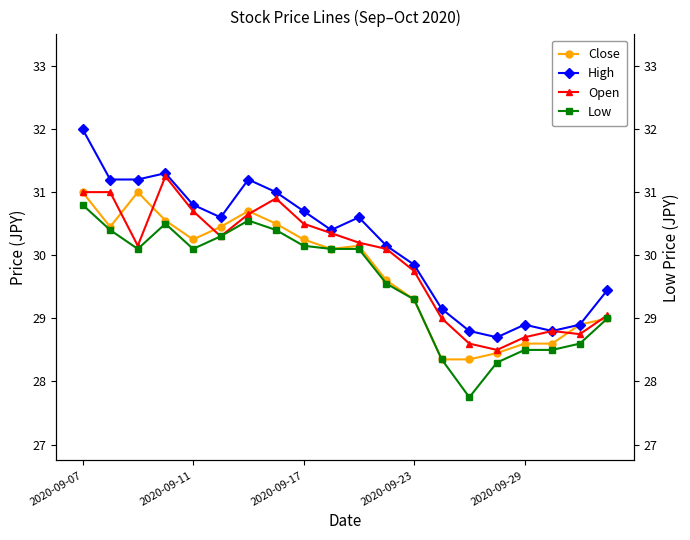

Where does the High series first go above 30?

2020-09-07